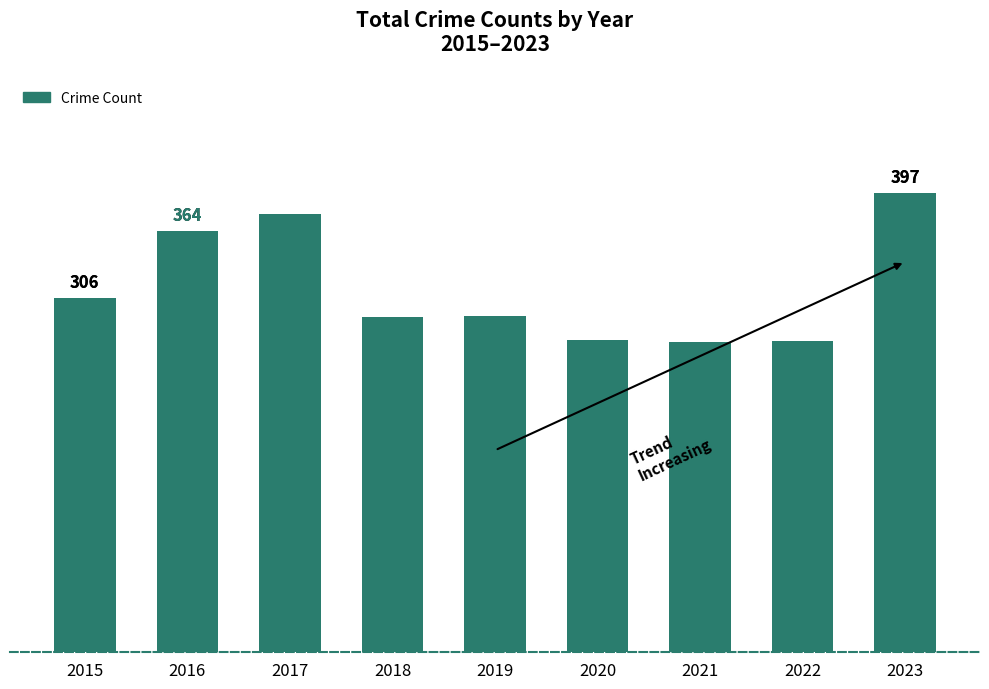

Rank the categories by value from highest to lowest.

2023, 2017, 2016, 2015, 2019, 2018, 2020, 2022, 2021